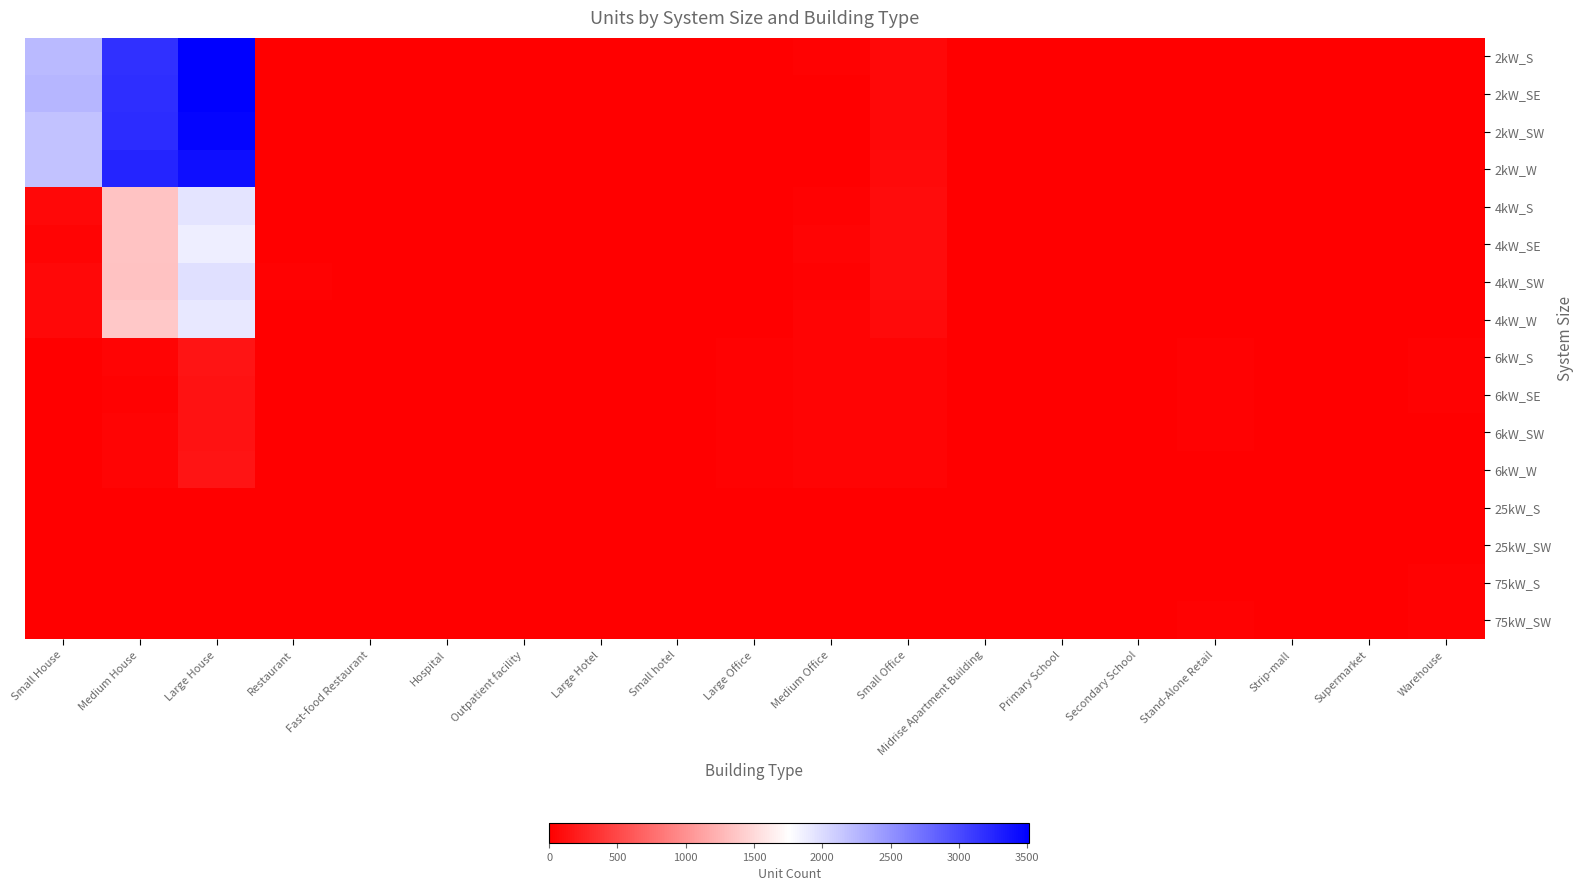

Which has a higher value, Medium House or Large Office?

Medium House